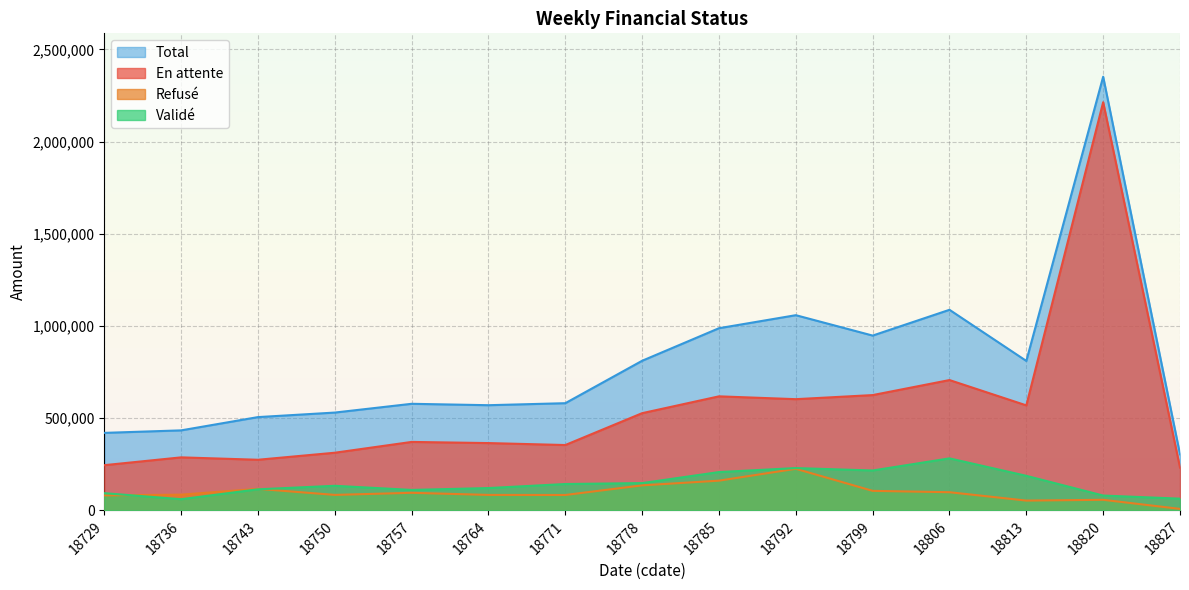

Does the chart display data point markers on the line(s)?

No